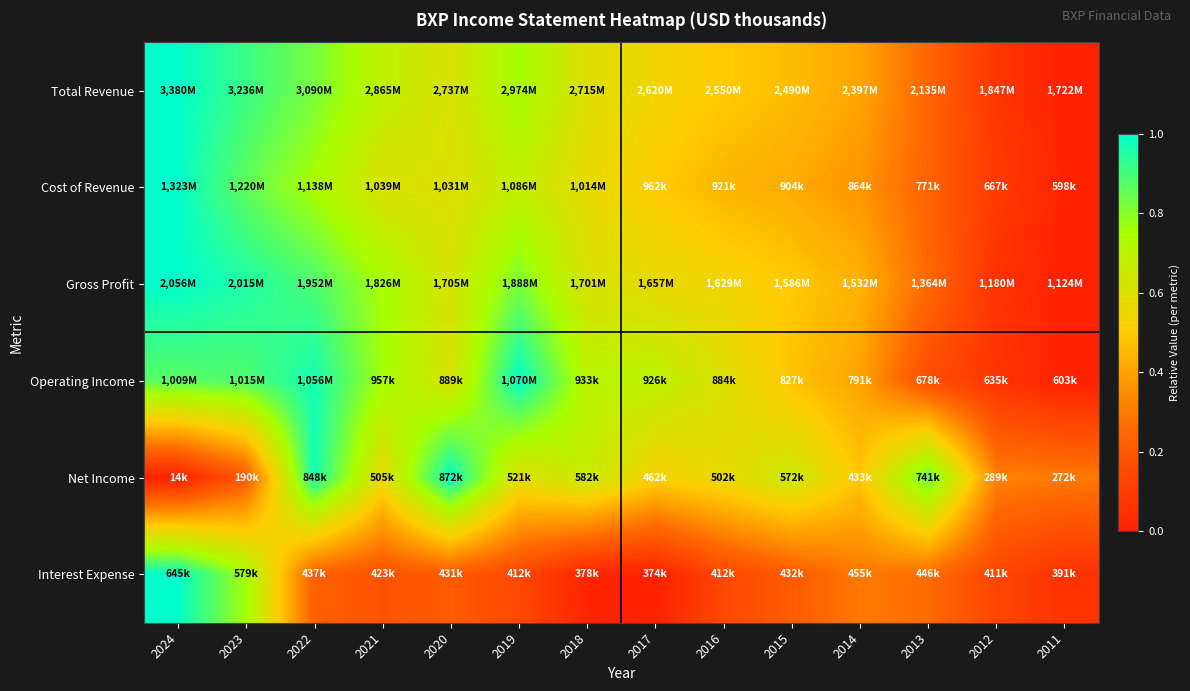

At which category is the sum across all series the highest?

2024